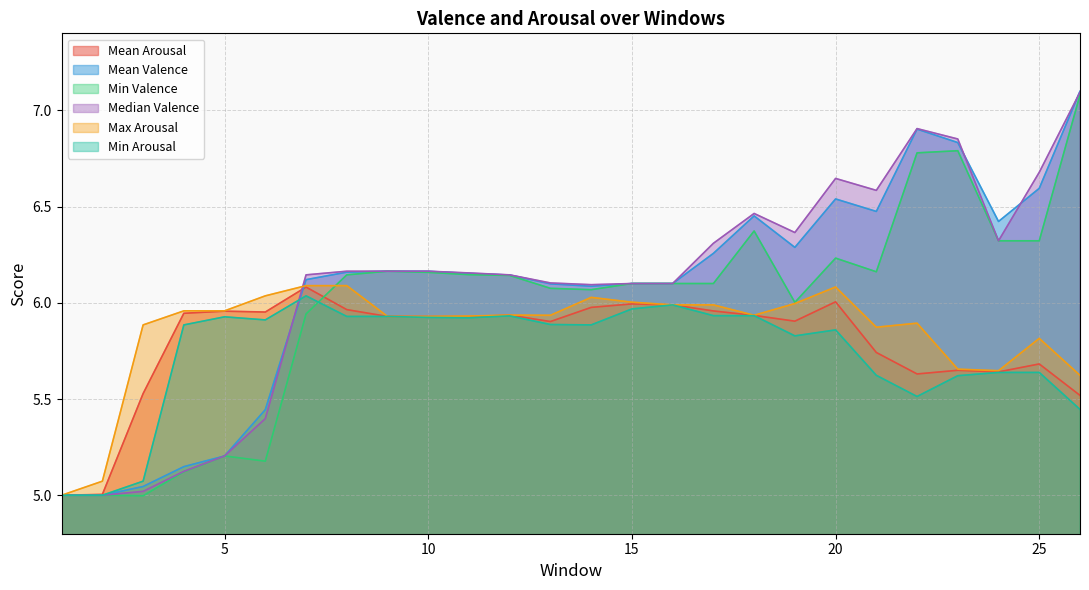

The value of Mean Valence at 16 is 6.1. True or false?

True